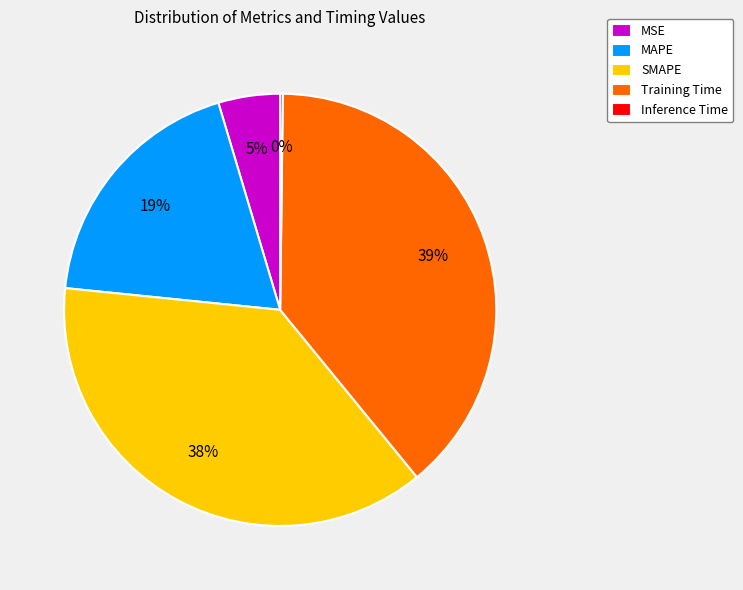

To the nearest percent, what portion does MSE represent?

5%